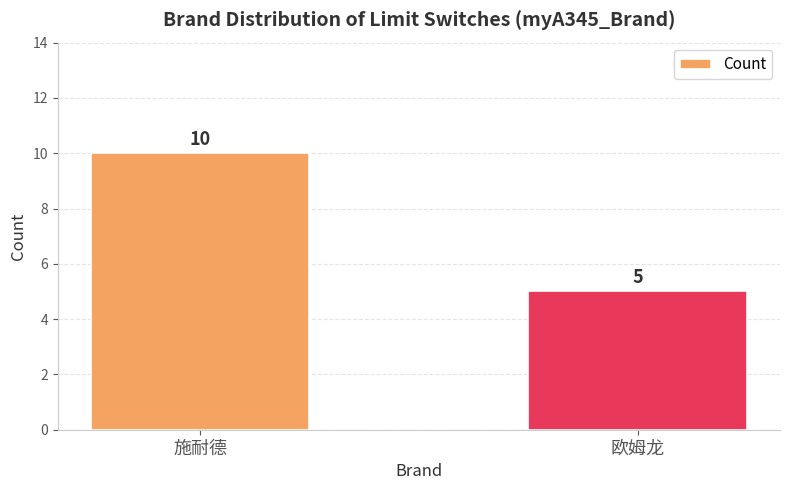

What is the difference between the maximum and minimum values?

5